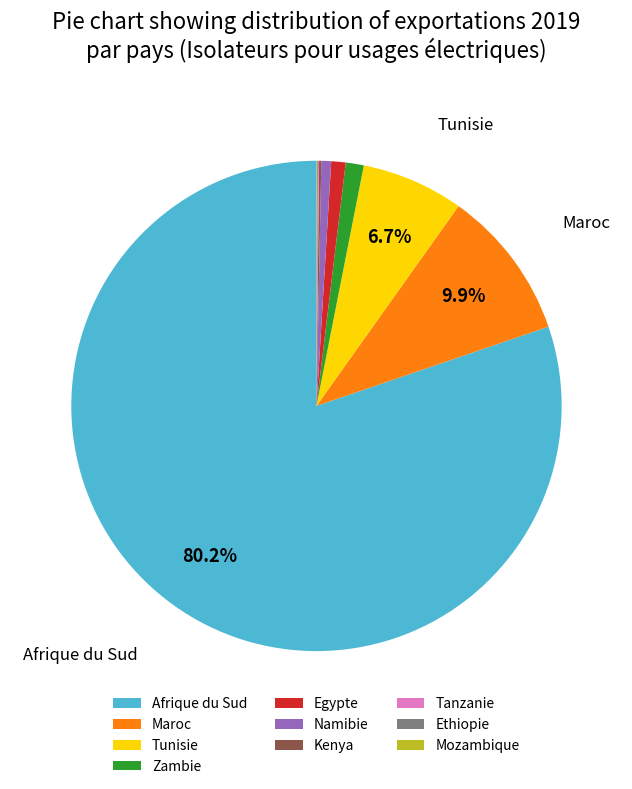

Which slice is the largest?

Afrique du Sud